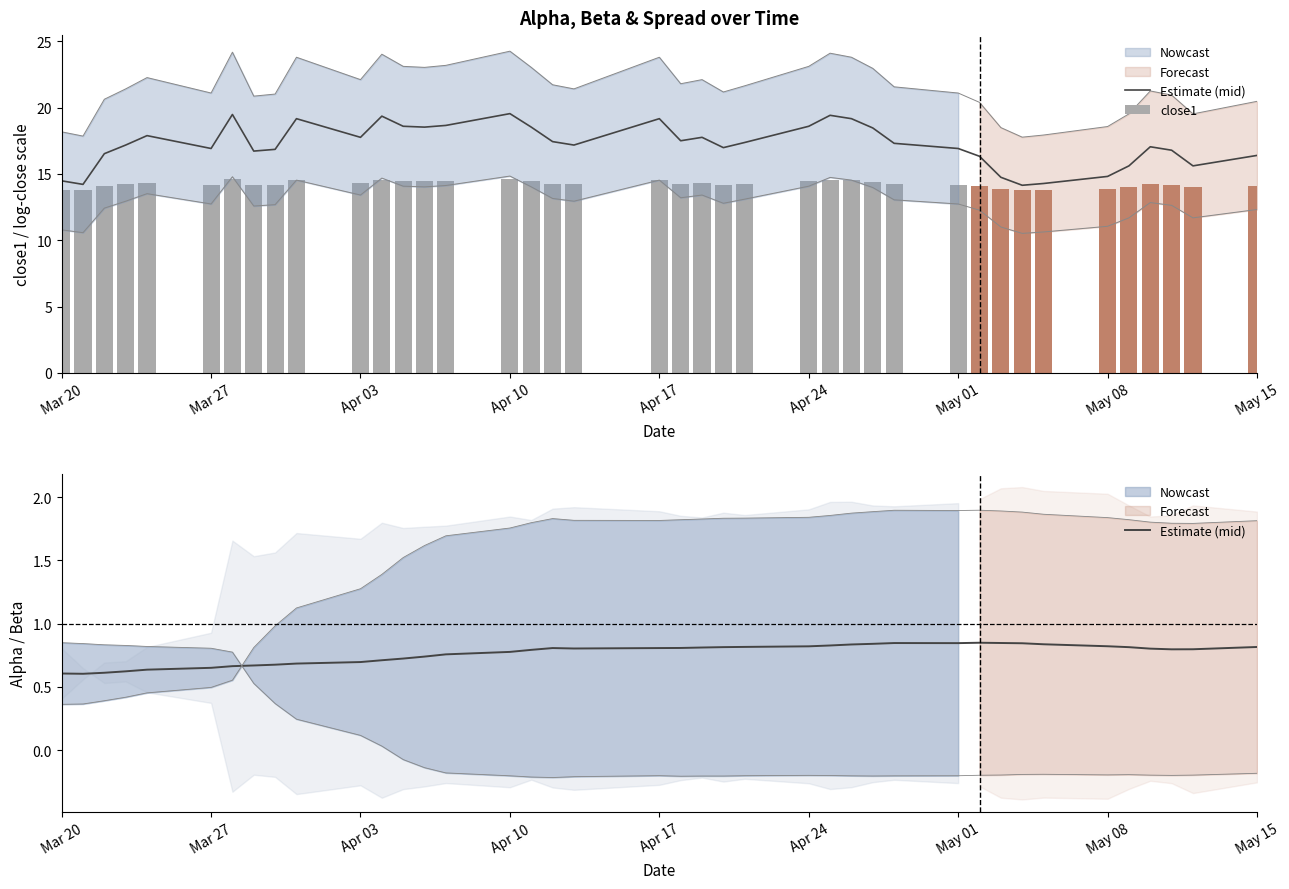

What is the sum of all Estimate (mid) values?

30.5